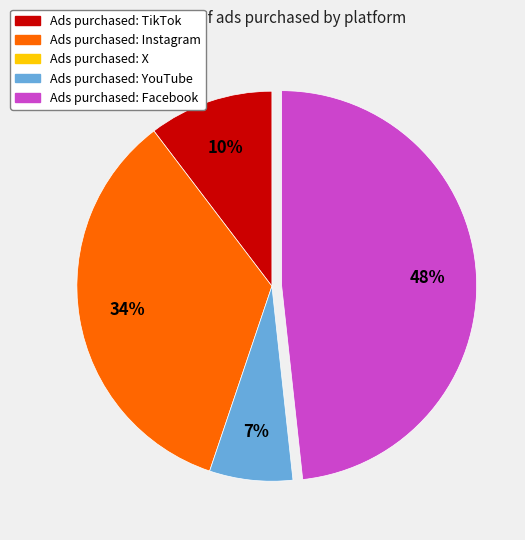

Is there a majority slice in this chart?

No